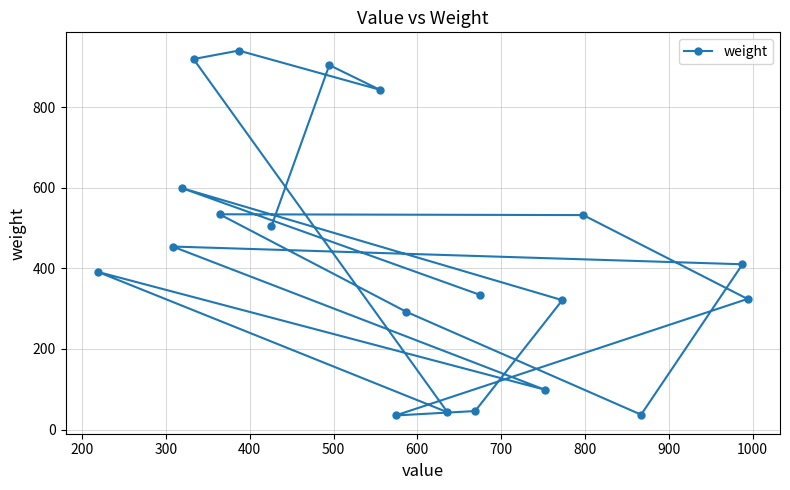

What is the greatest value displayed?

940